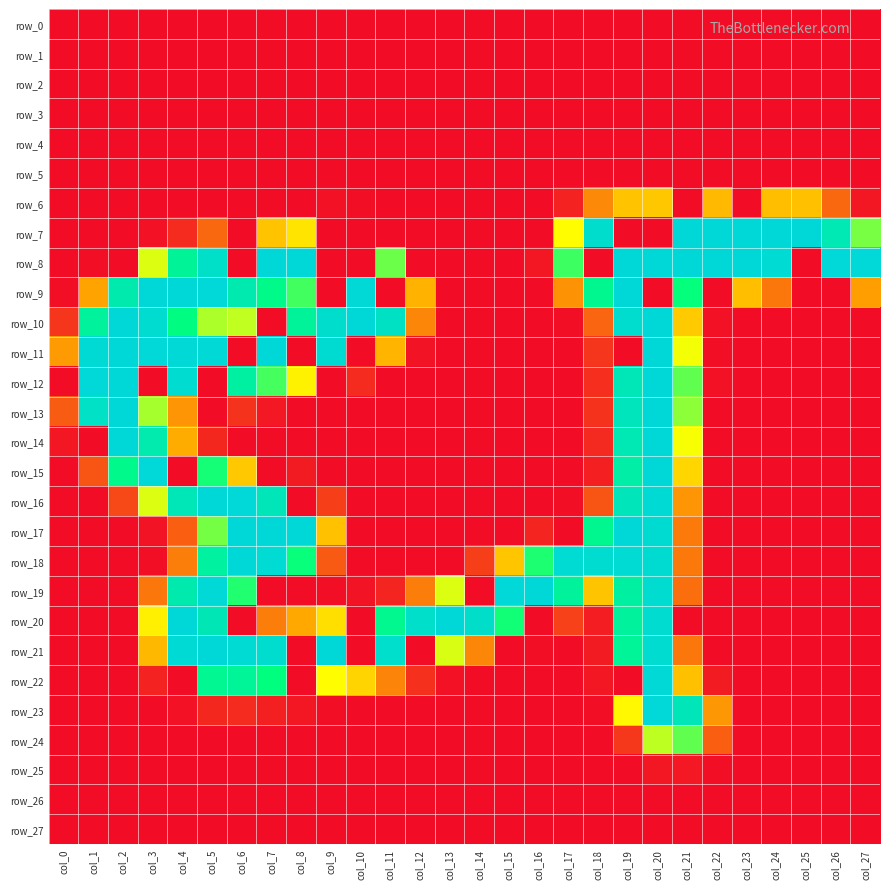

At which category does the chart reach its peak across all series?

col_21